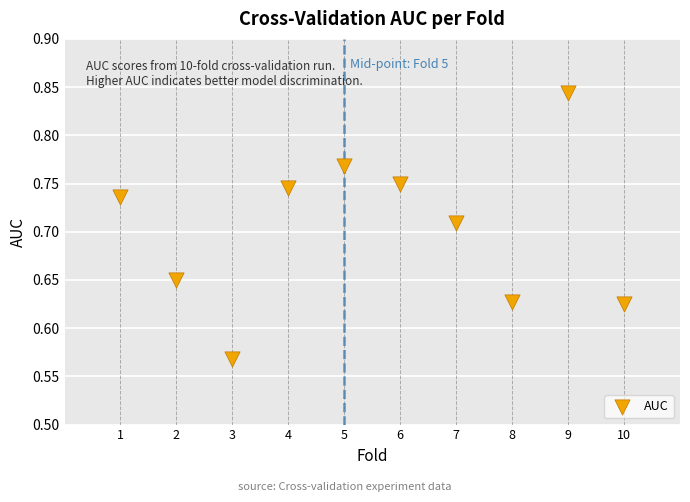

What is the range of Y values (max minus min)?

0.3